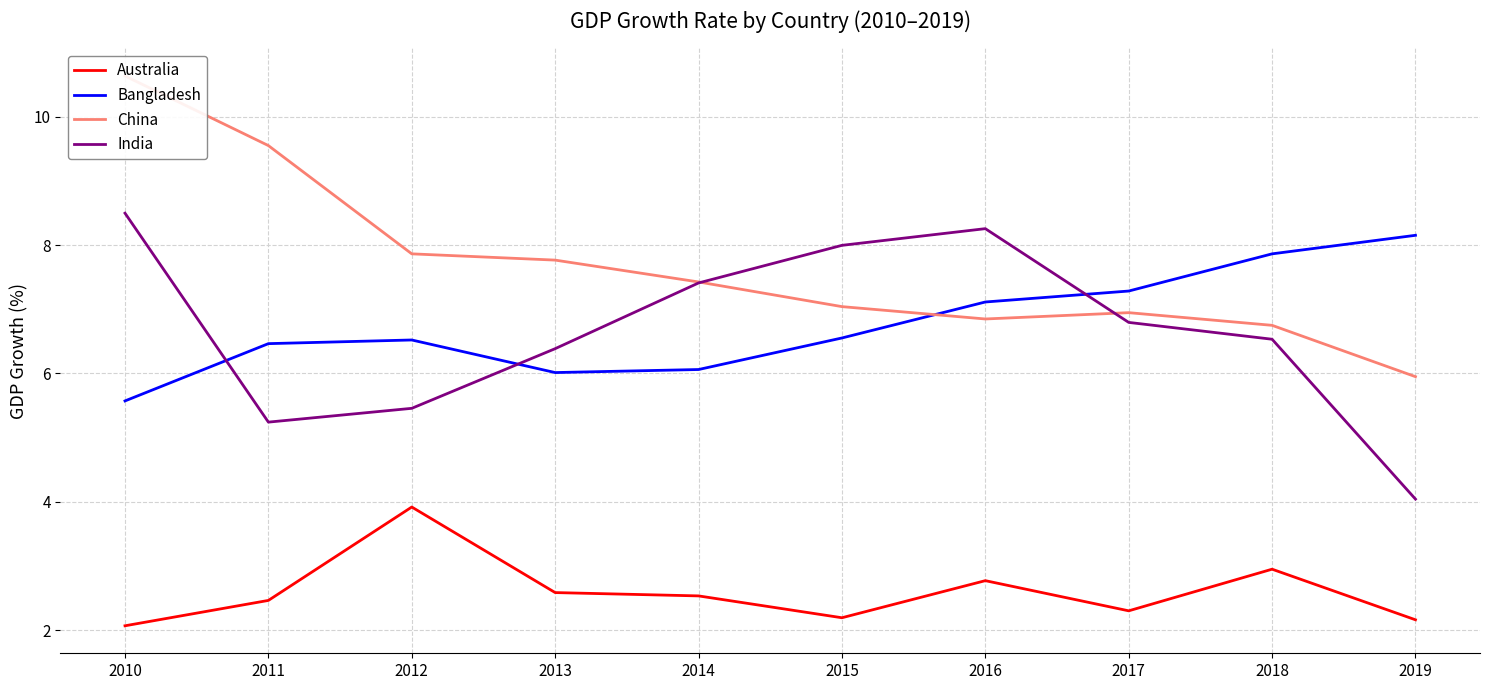

The India series shows 4.0 at 2019. True or false?

True